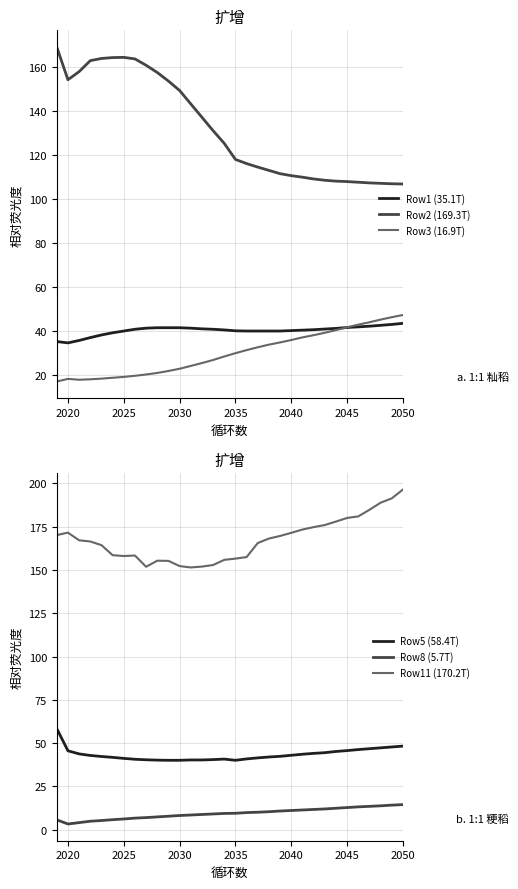

How many data points in Row2 (169.3T) are less than 125?

16